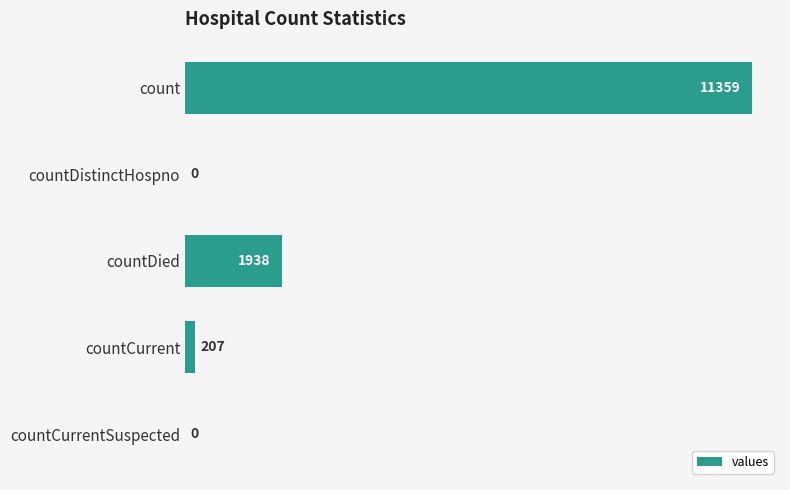

What is the change in value from count to countDistinctHospno?

-11359